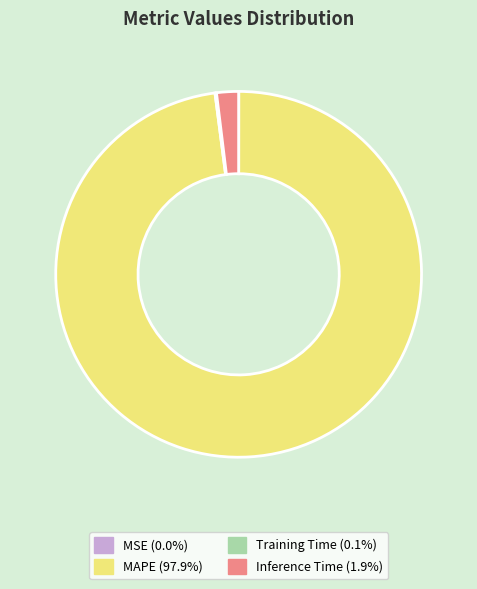

Is MAPE (97.9%) the majority of the pie?

Yes